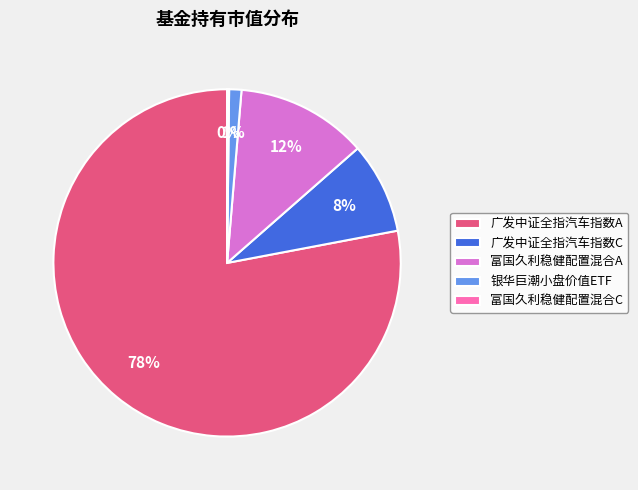

Which slice represents more than half of the pie?

广发中证全指汽车指数A